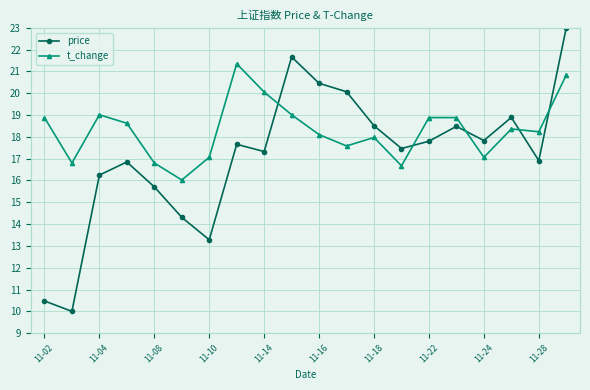

What is the value of the price point at the 9th from the left?

17.3